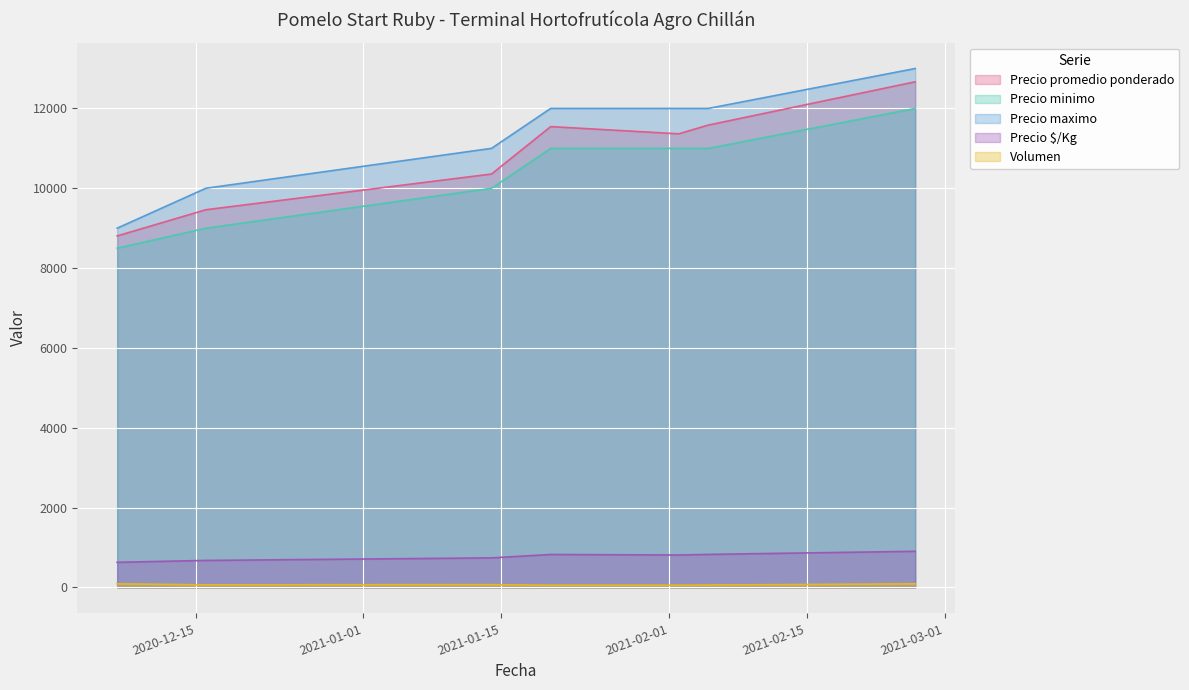

Does the chart display data point markers on the line(s)?

No